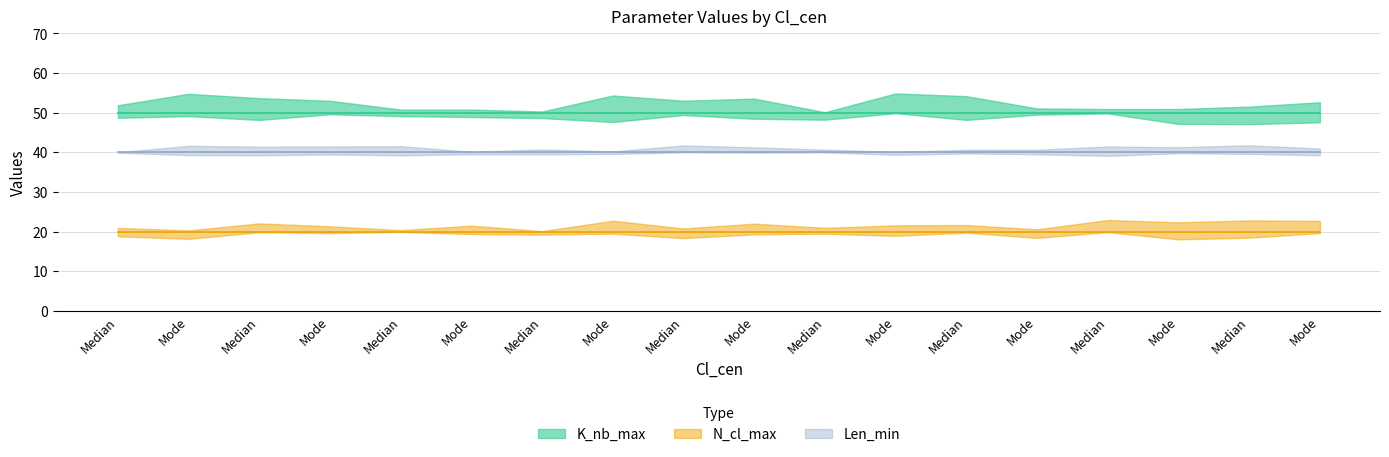

Is it true that Len_min equals 57 at Median?

False